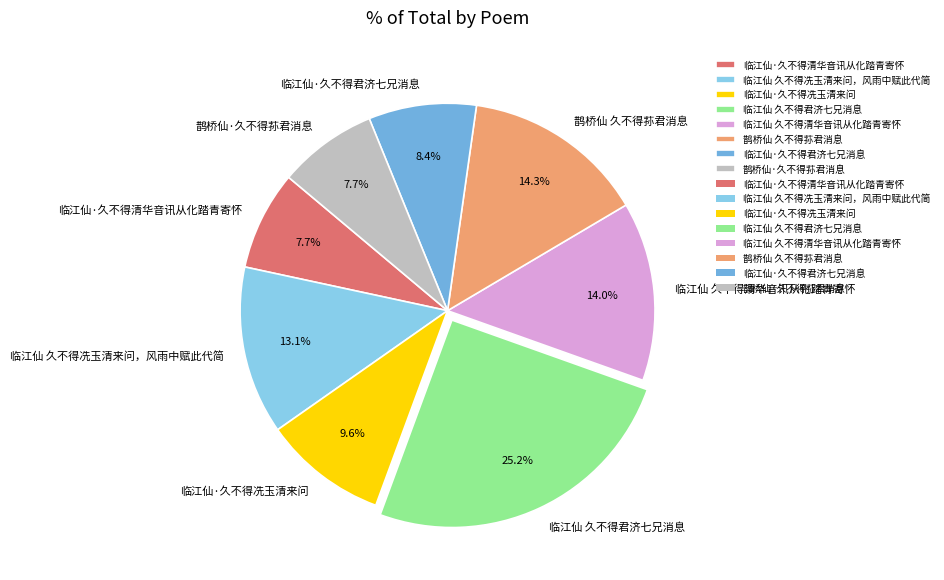

What is the ratio of the value at 鹊桥仙 久不得荪君消息 to the value at 临江仙 久不得冼玉清来问，风雨中赋此代简?

1.1